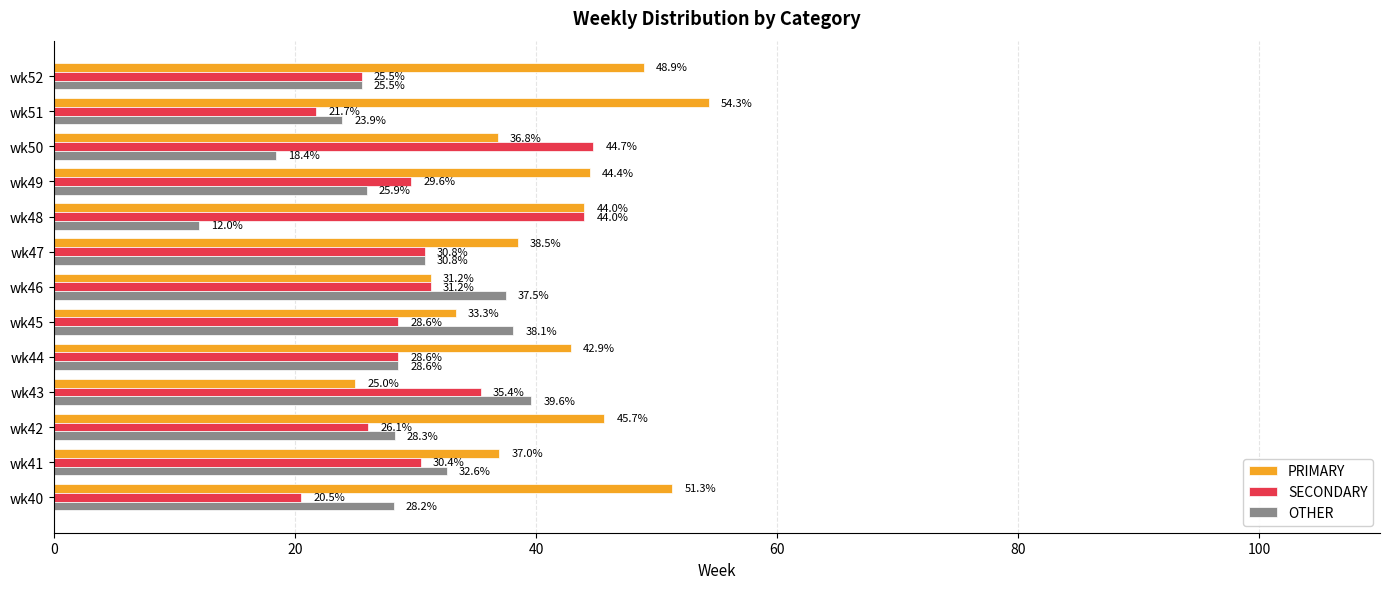

What is the maximum value shown in the chart?

54.3